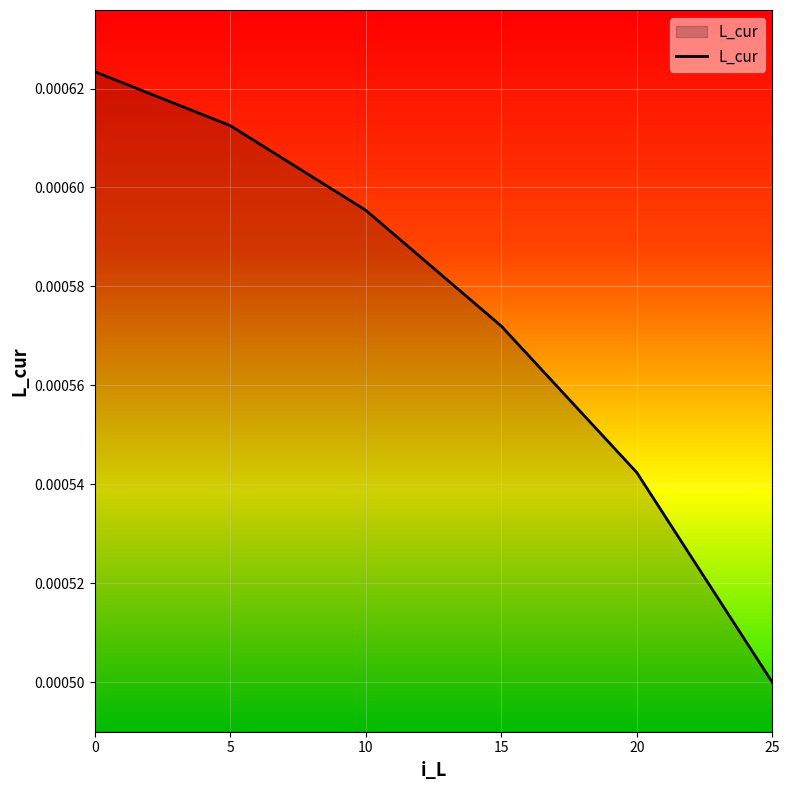

How many lines are shown in the chart?

1